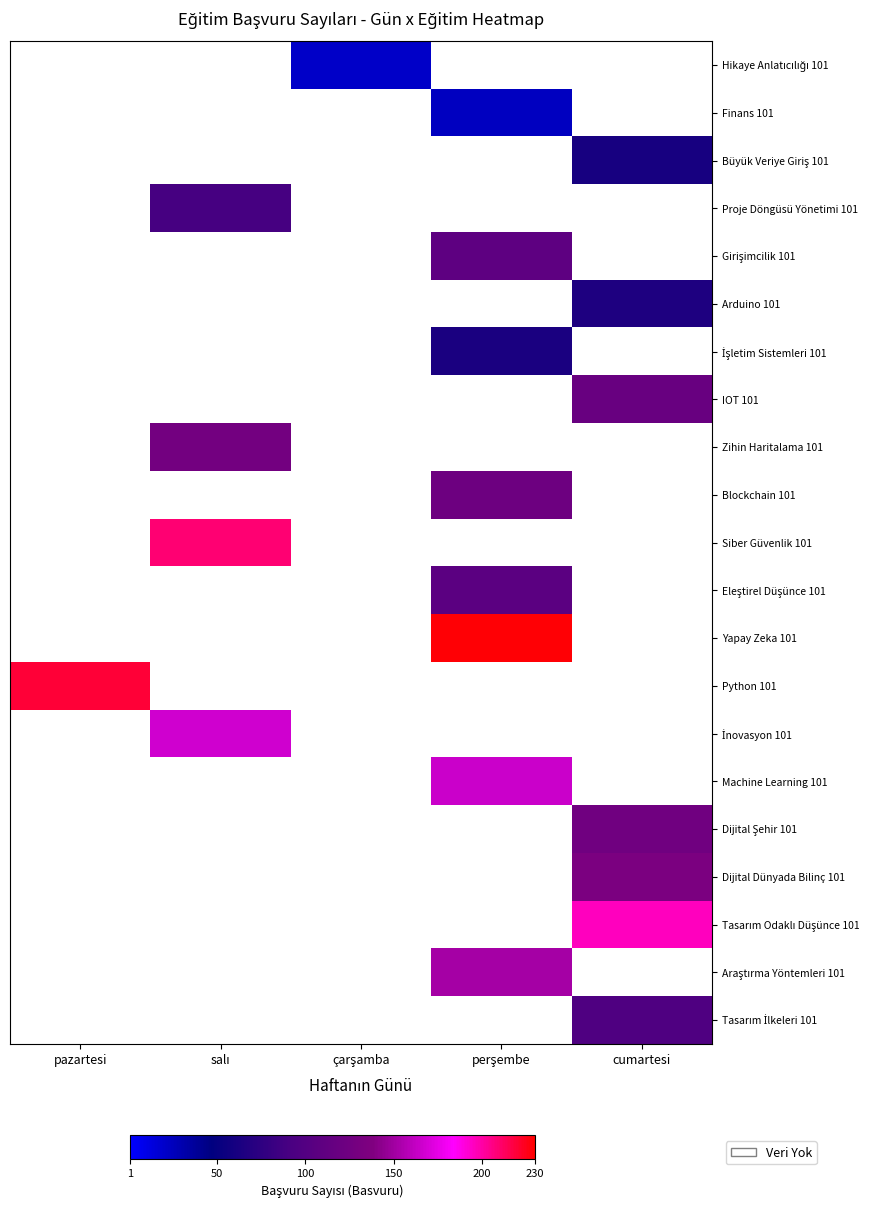

List the labels in order of Tasarım Odaklı Düşünce 101 value, smallest first.

pazartesi, salı, çarşamba, perşembe, cumartesi